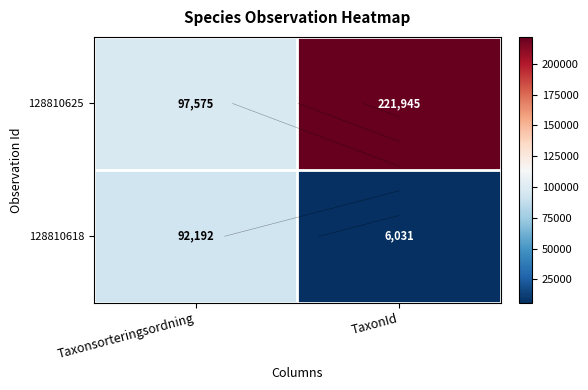

What is the highest value of the 128810618 series?

92192